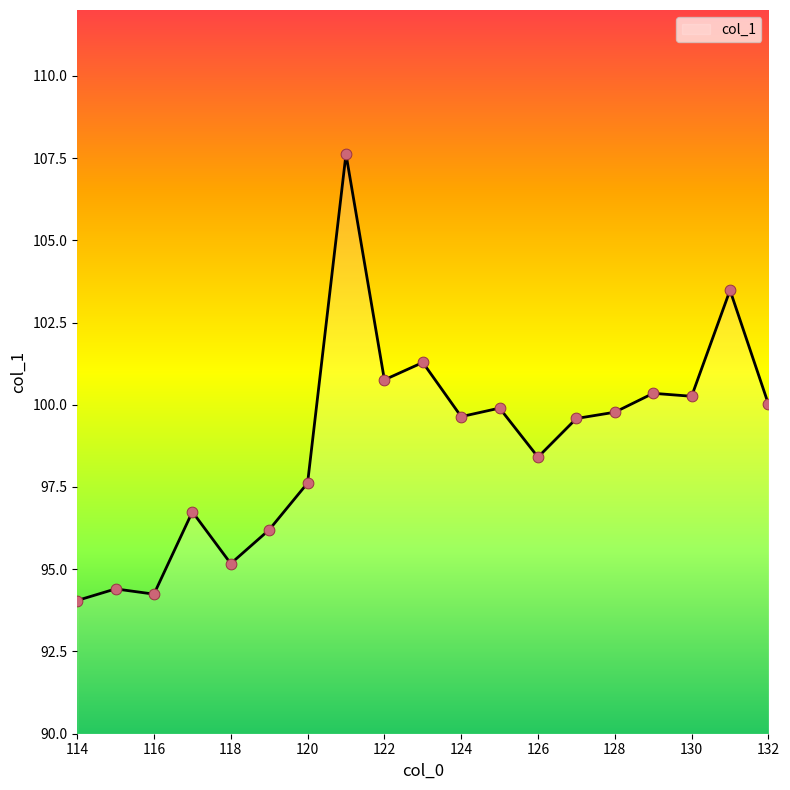

What is the difference between the maximum and minimum values?

13.6